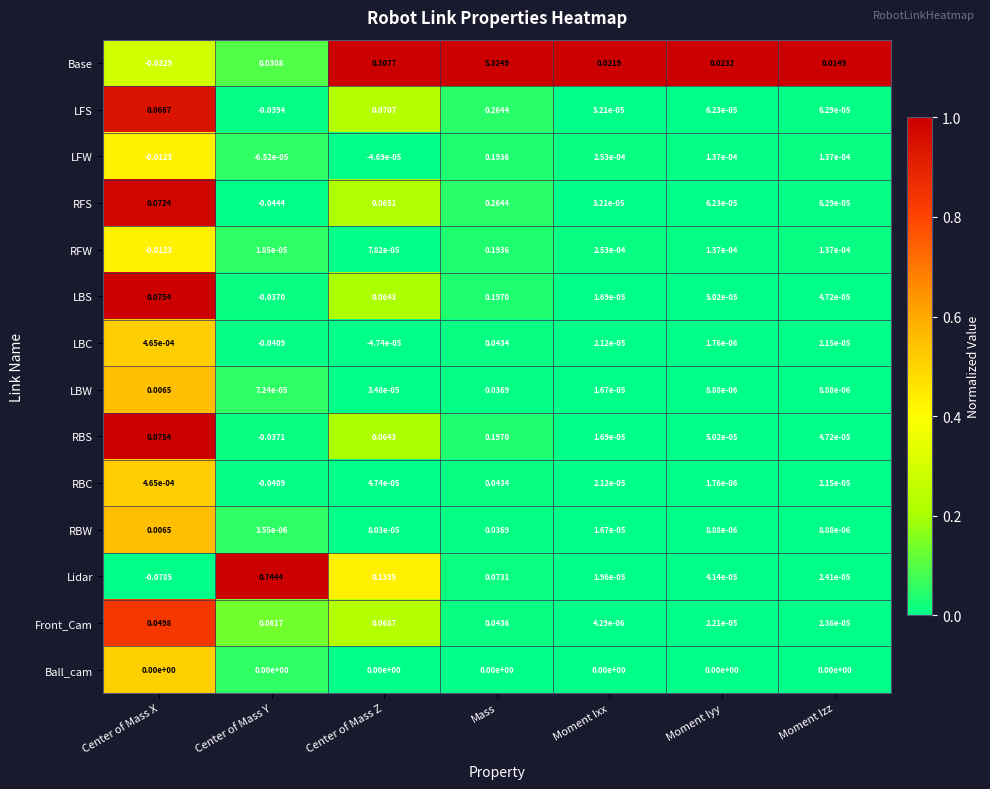

List the labels in order of RBC value, largest first.

Mass, Center of Mass X, Center of Mass Z, Moment Izz, Moment Ixx, Moment Iyy, Center of Mass Y